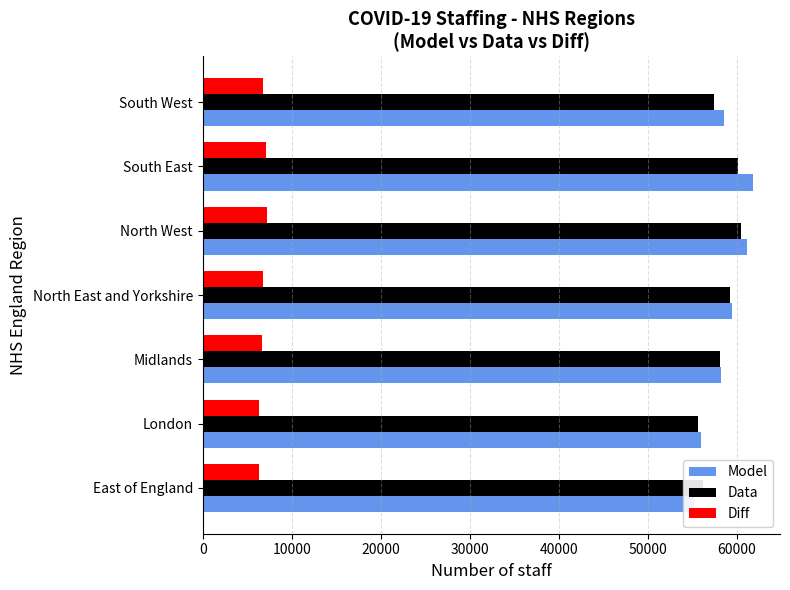

True or false: Diff has a value of 1927 at South East.

False